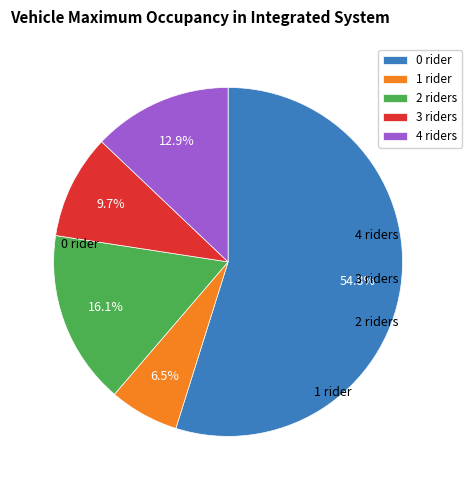

To the nearest percent, what is the difference between the largest and smallest slice percentages?

48%